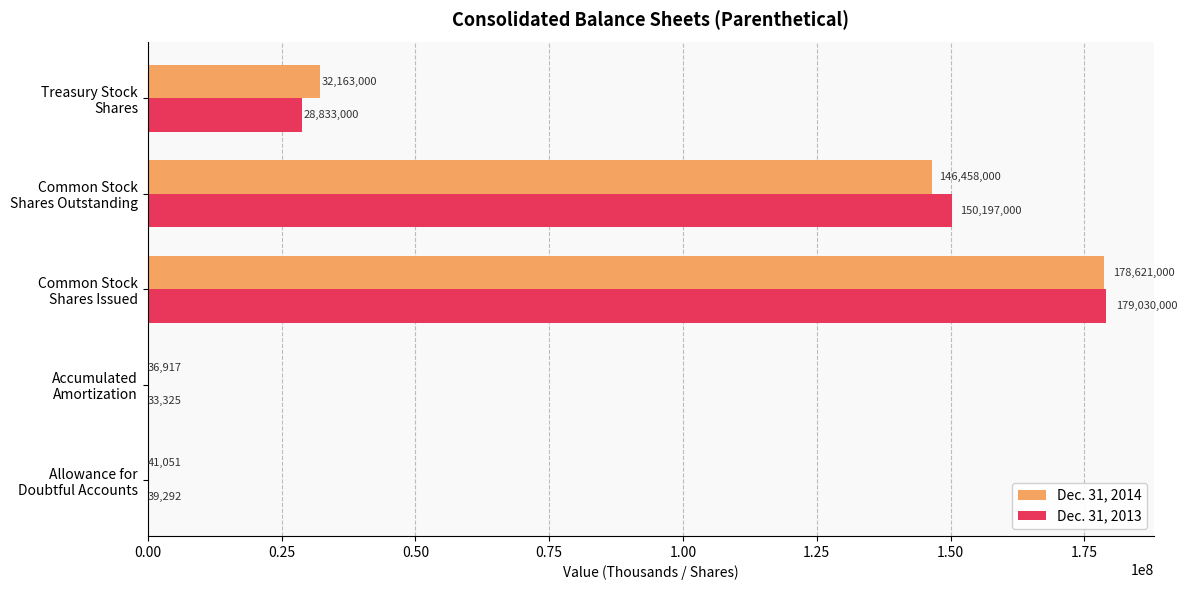

What is the sum of all Dec. 31, 2014 values?

357319968